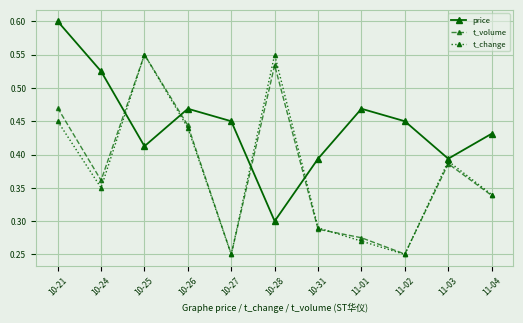

Rank the series at 10-28 from lowest to highest value.

price, t_volume, t_change